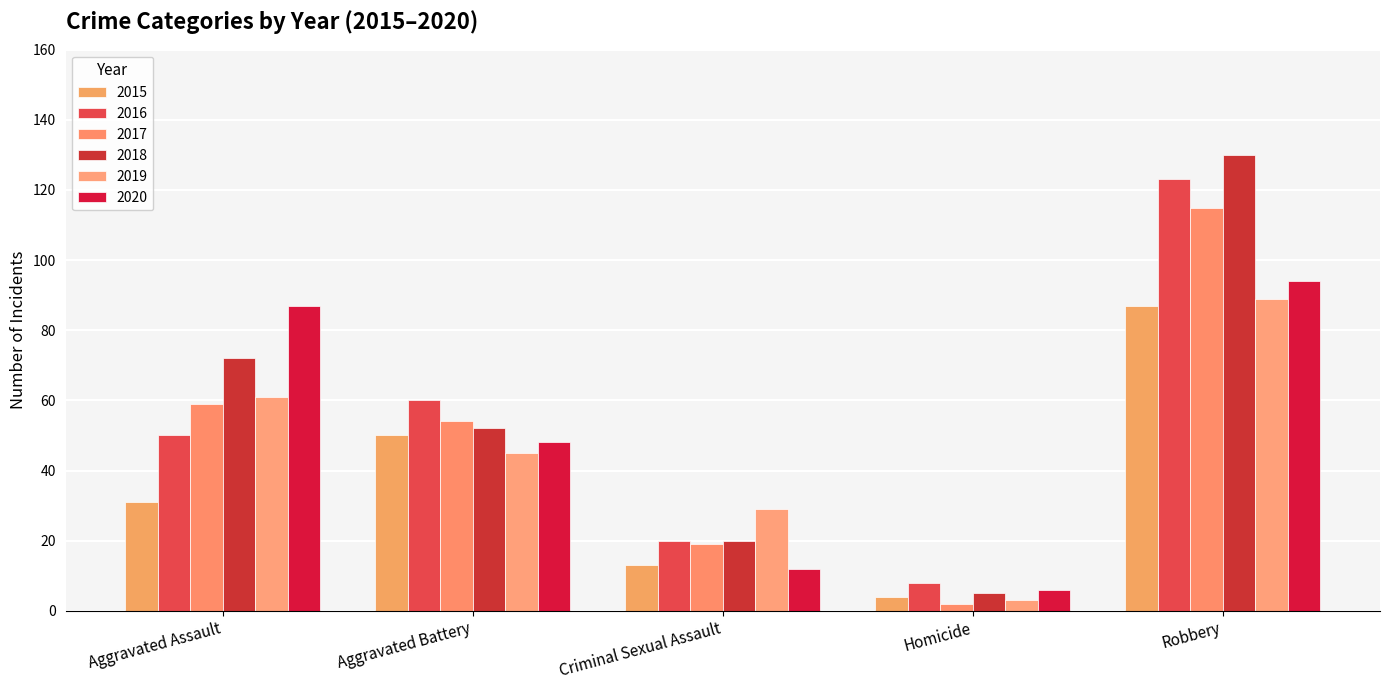

Is the value of 2020 at Aggravated Assault greater than the value of 2017 at Robbery?

No